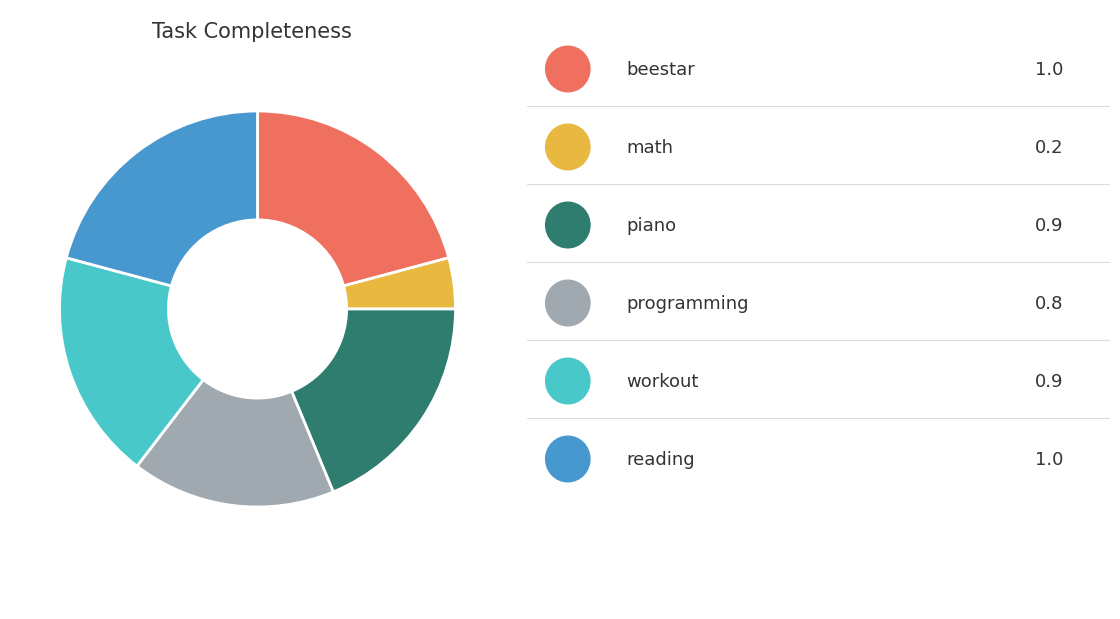

Is there any slice that represents more than half of the pie?

No